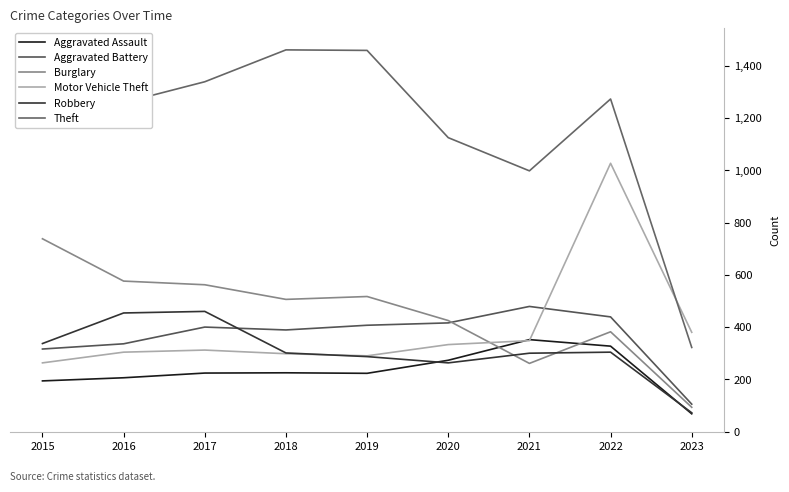

What is the difference between the second highest and minimum values in the Robbery series?

382